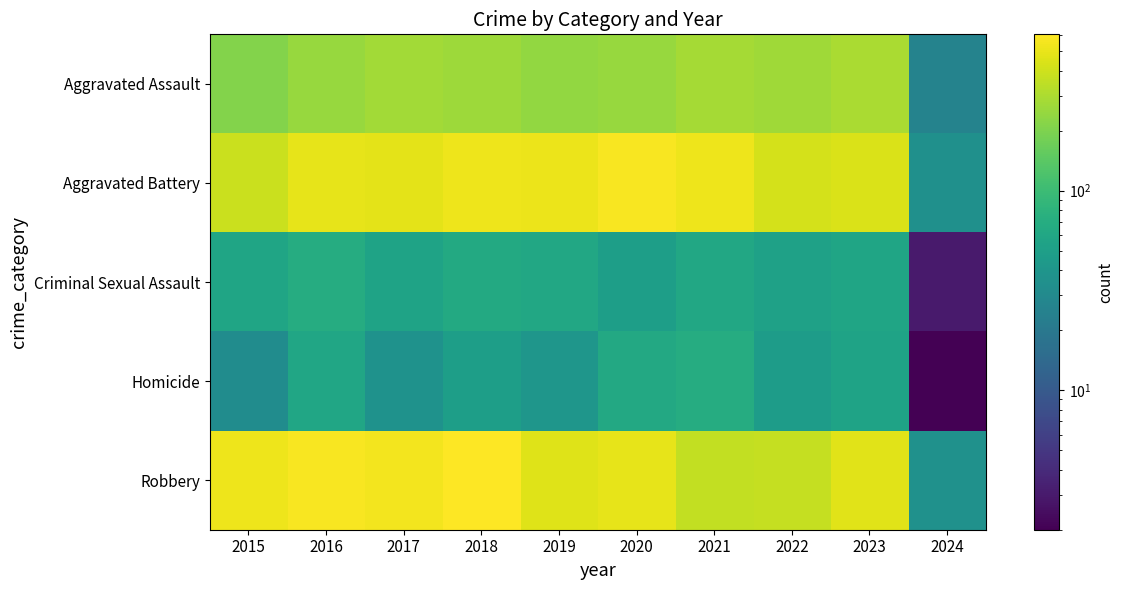

What is the smallest value displayed?

2